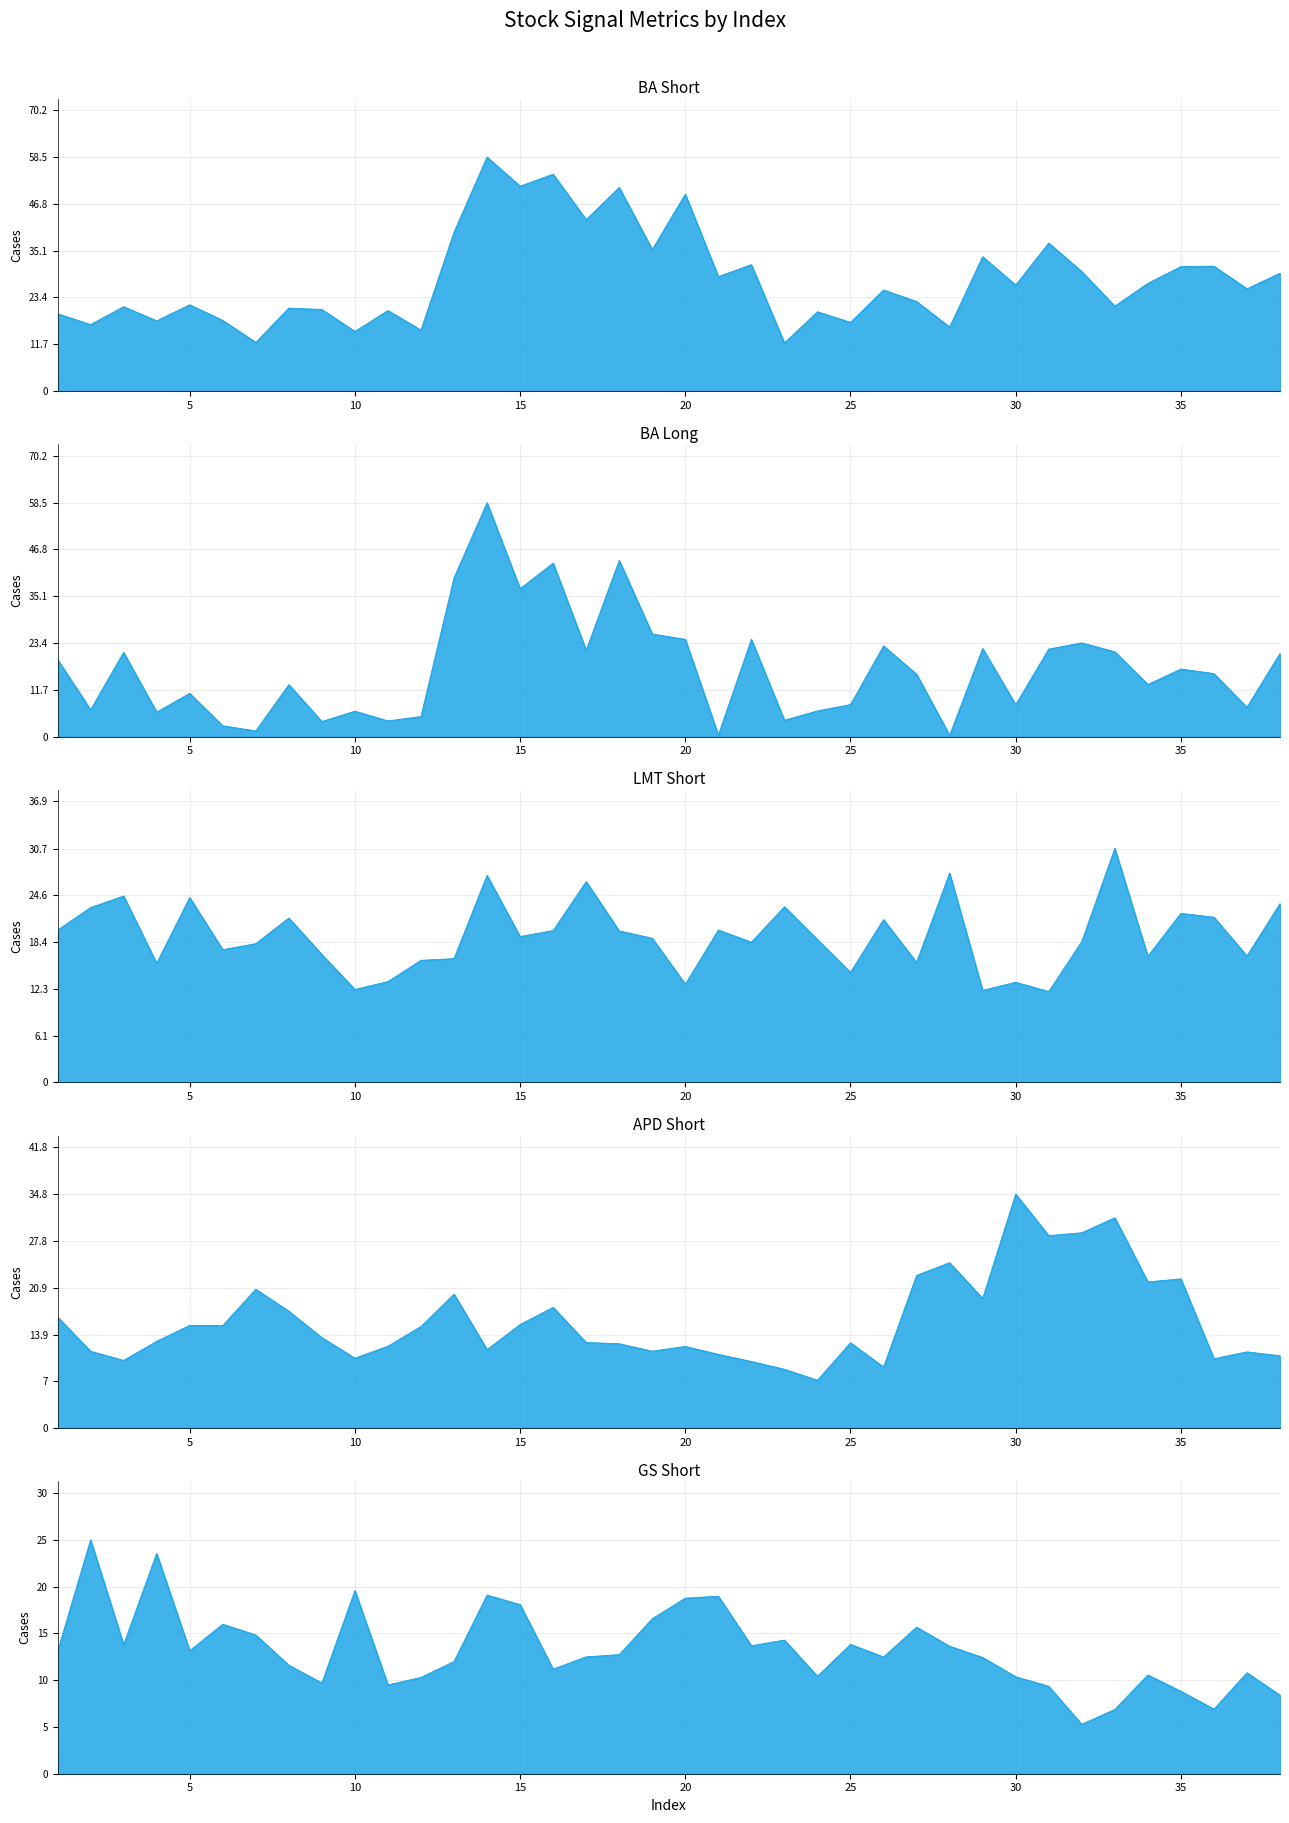

What is the difference between the maximum and minimum values in the BA_Long series?

58.1